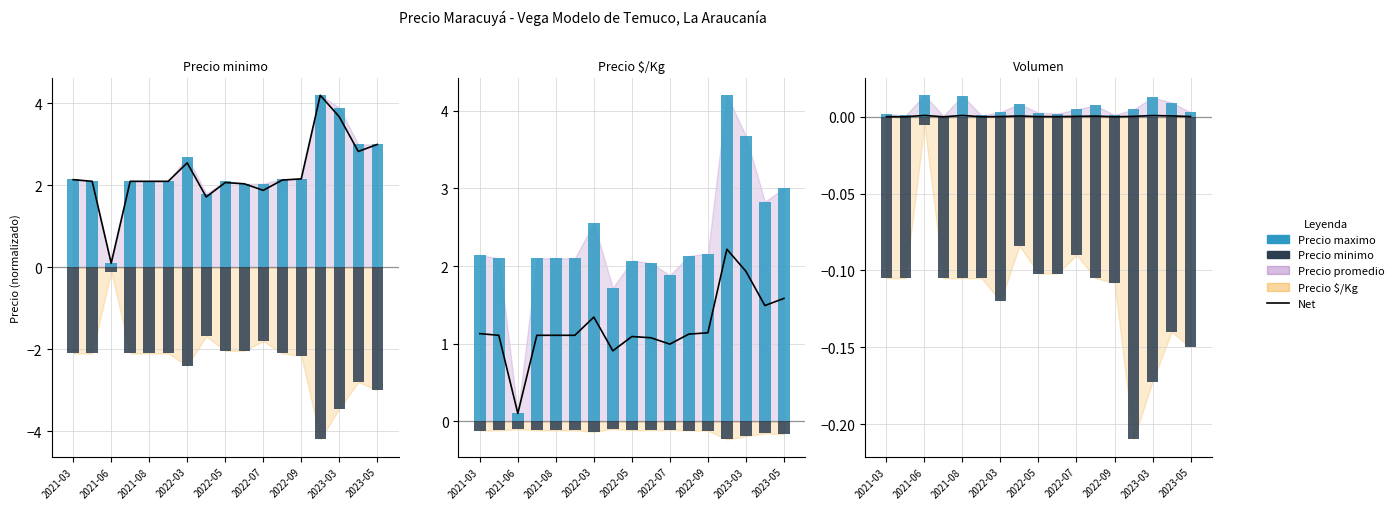

At which category does the chart reach its minimum across all series?

13